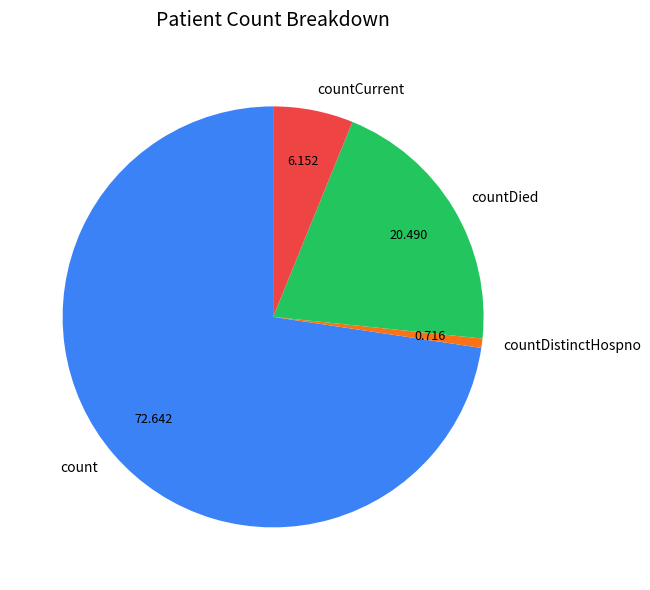

Rank the categories by value from highest to lowest.

count, countDied, countCurrent, countDistinctHospno